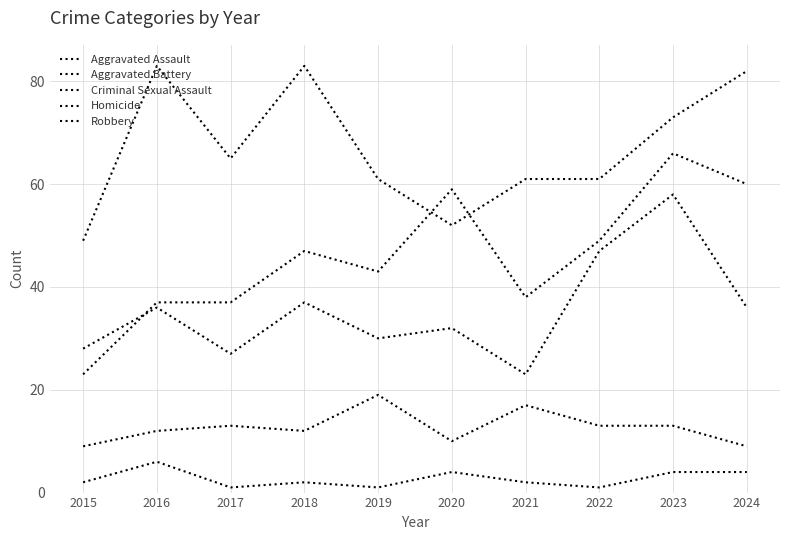

Is it true that Homicide equals 6 at 2023?

False